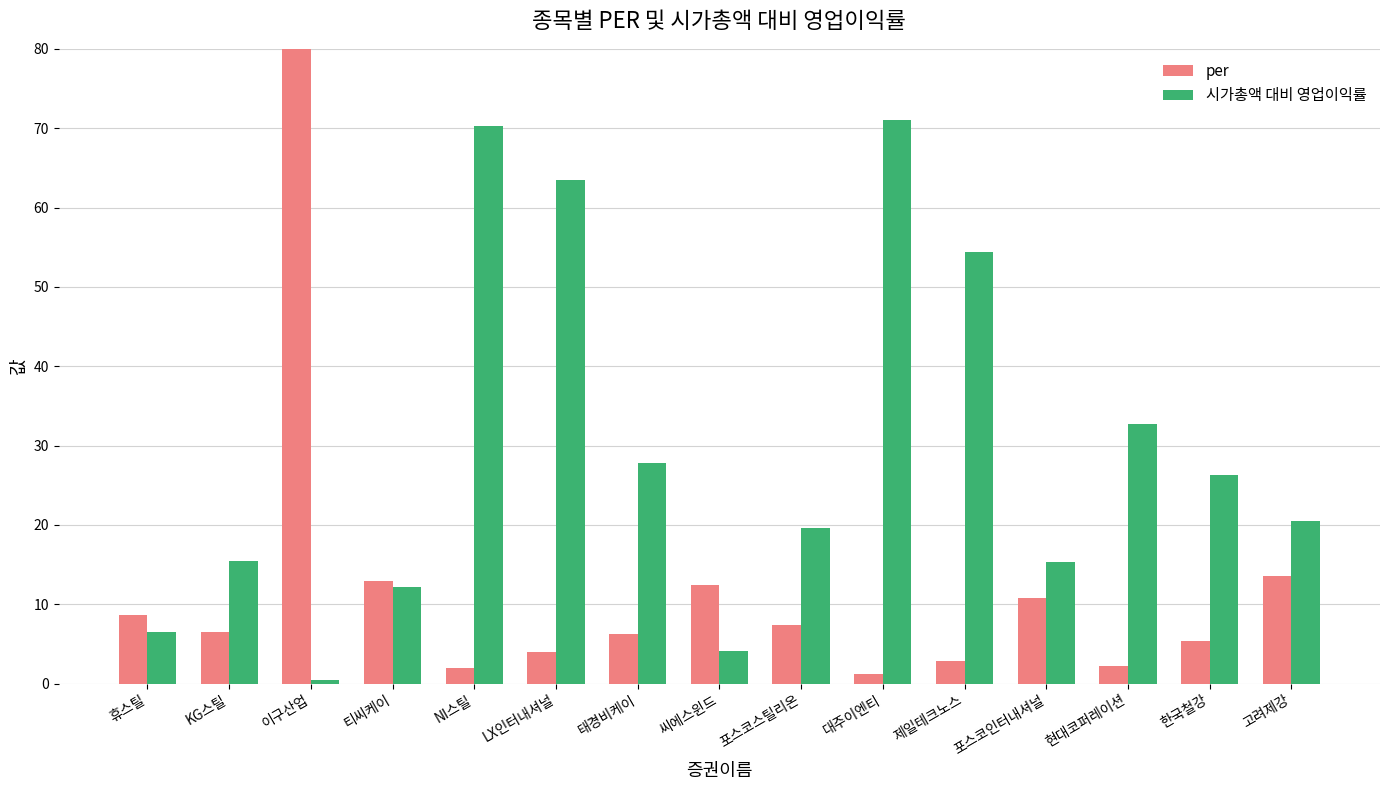

What is the difference between the 시가총액 대비 영업이익률 values at KG스틸 and LX인터내셔널?

48.1